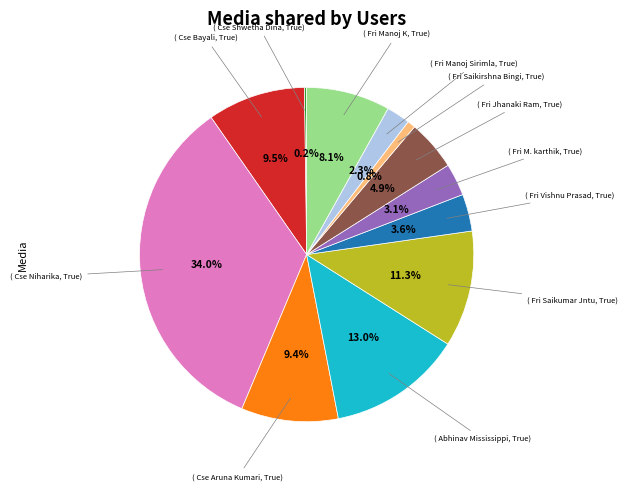

Is there any slice that represents more than half of the pie?

No